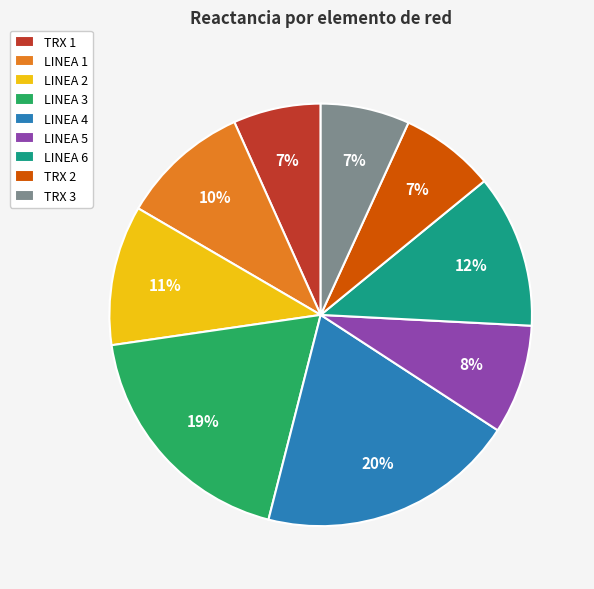

Which category has the biggest portion of the pie?

LINEA 4